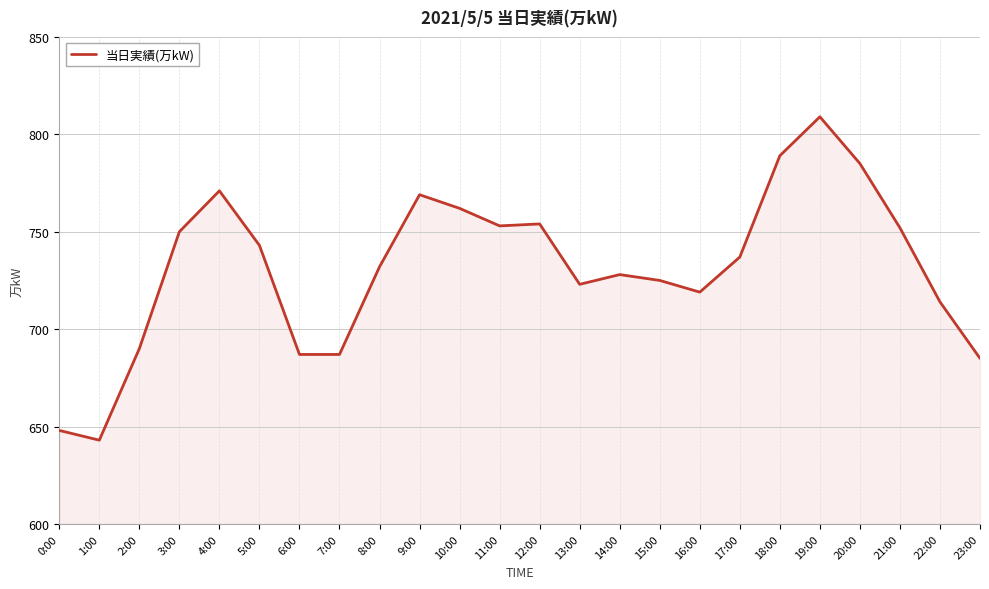

What is the smallest value displayed?

643